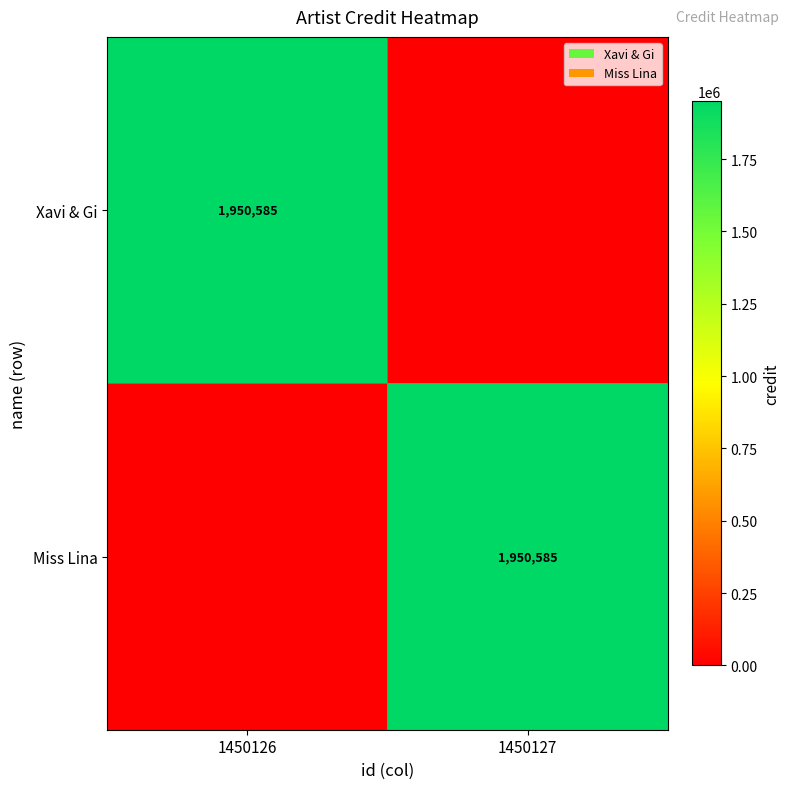

The Miss Lina series shows 928665 at 1450127. True or false?

False